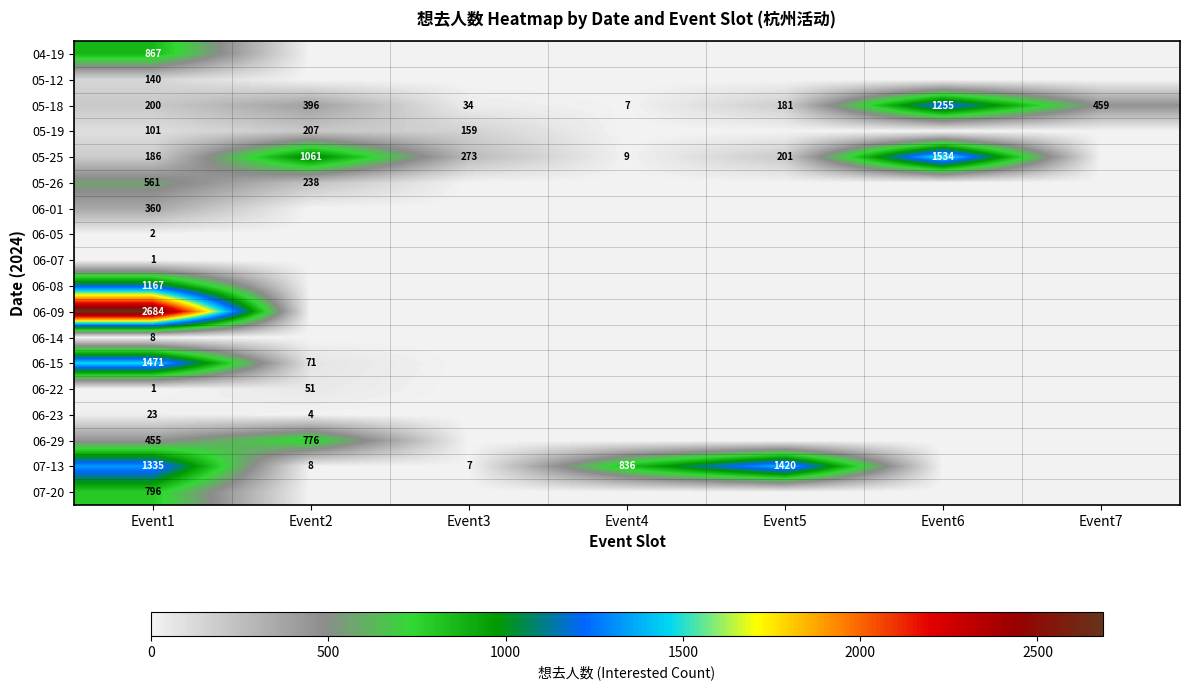

What is the total value across all series at Event1?

10358